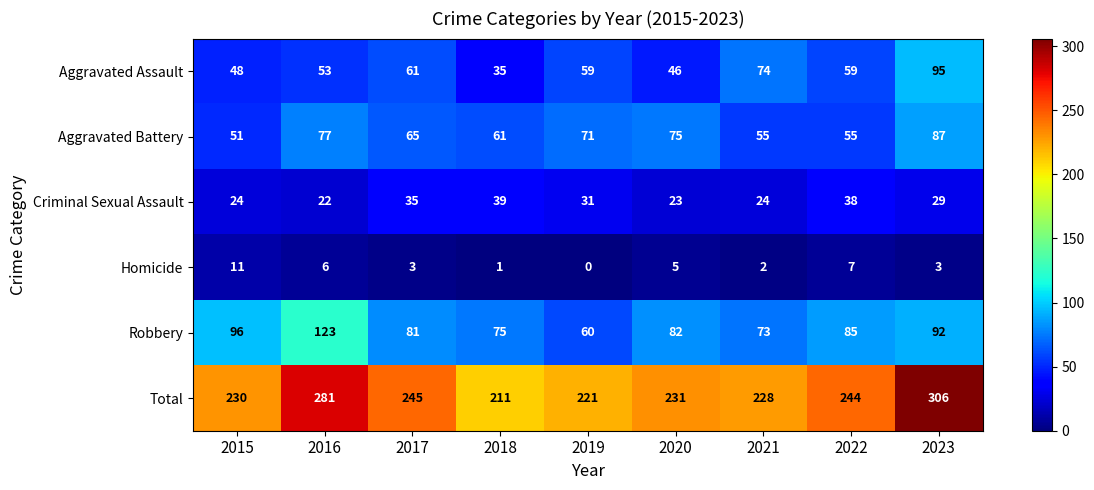

True or false: Homicide has a value of 5 at 2022.

False